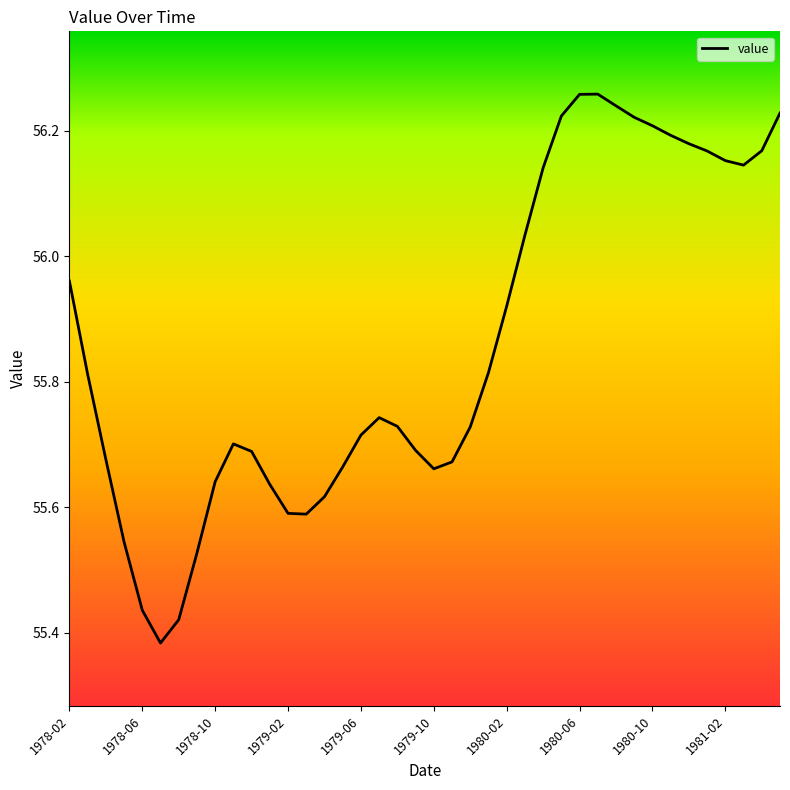

How many lines are shown in the chart?

1